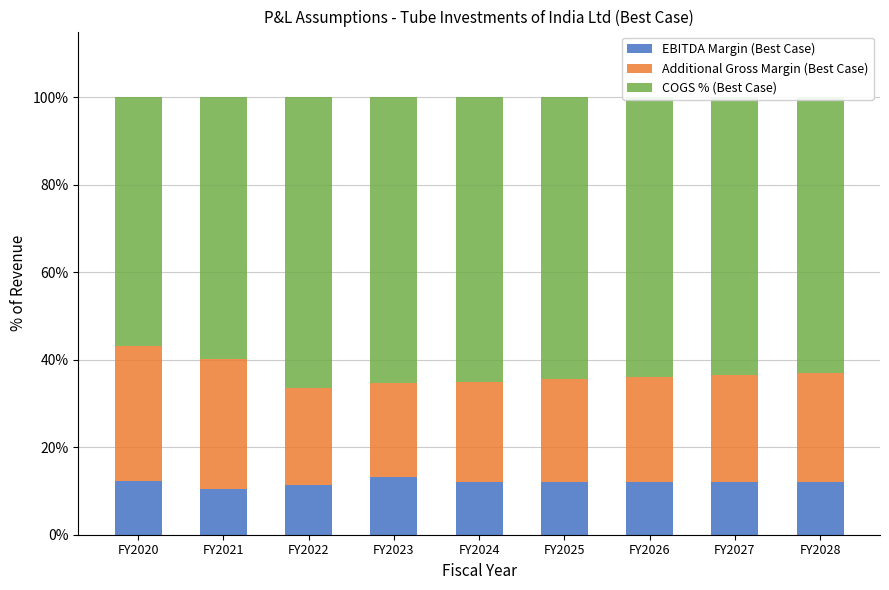

Does the chart contain stacked bars?

Yes